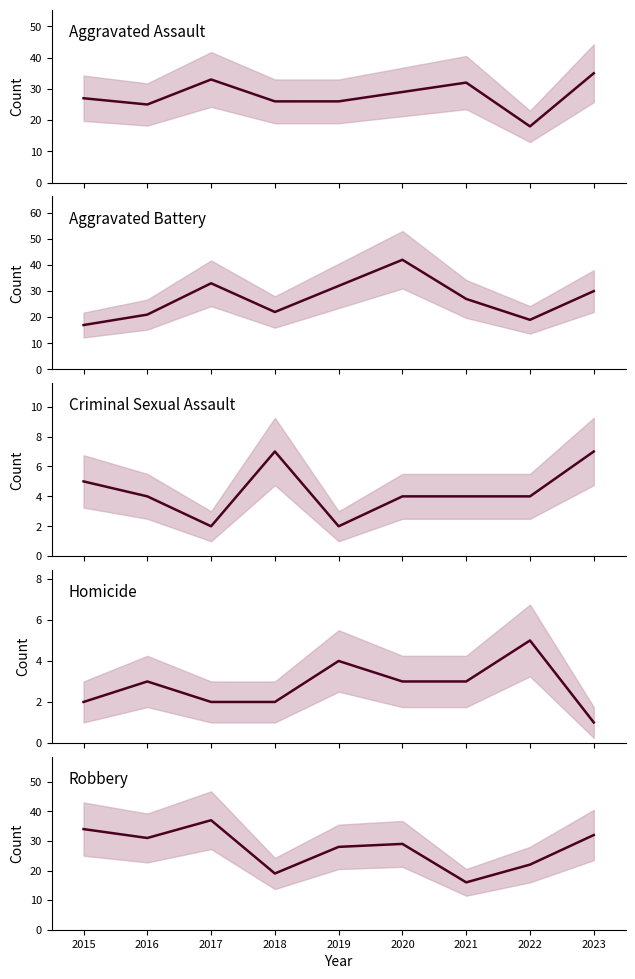

True or false: Criminal Sexual Assault and Robbery intersect in this chart.

False